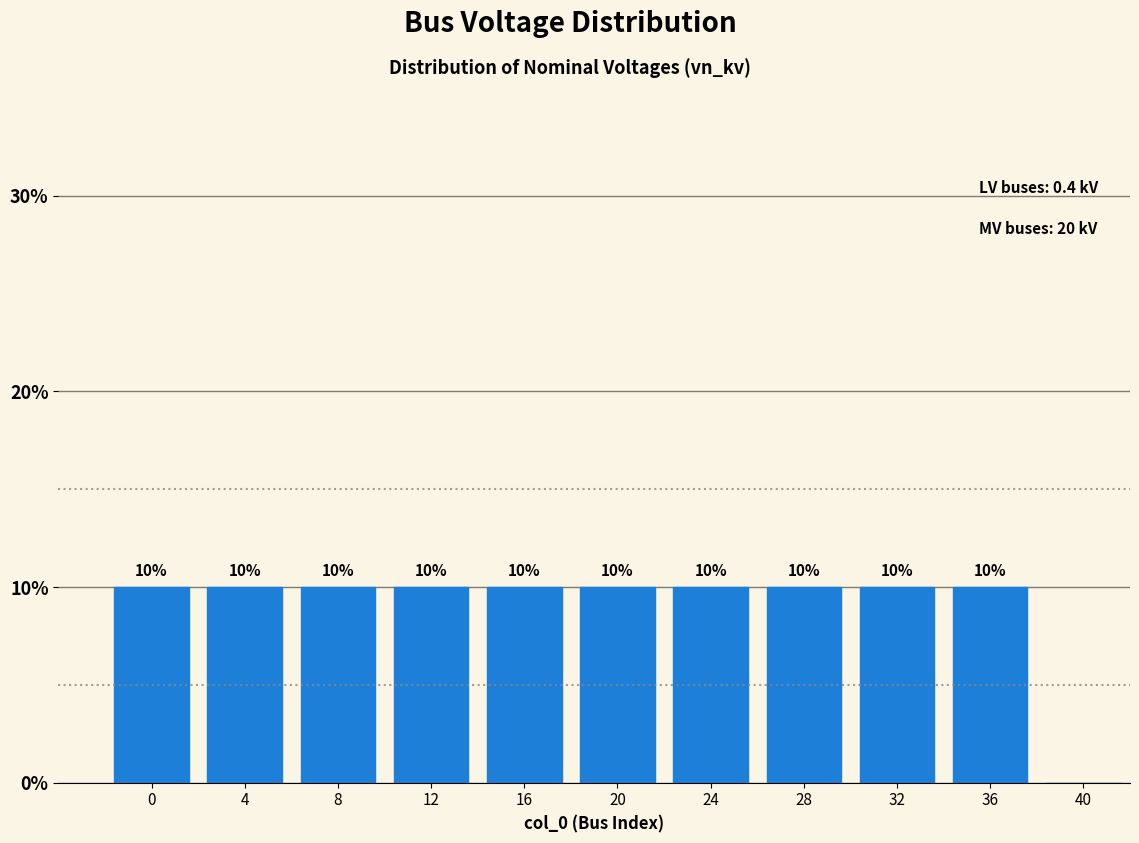

Reading left to right, what are all the values shown in this chart?

0=10	4=10	8=10	12=10	16=10	20=10	24=10	28=10	32=10	36=10	40=0